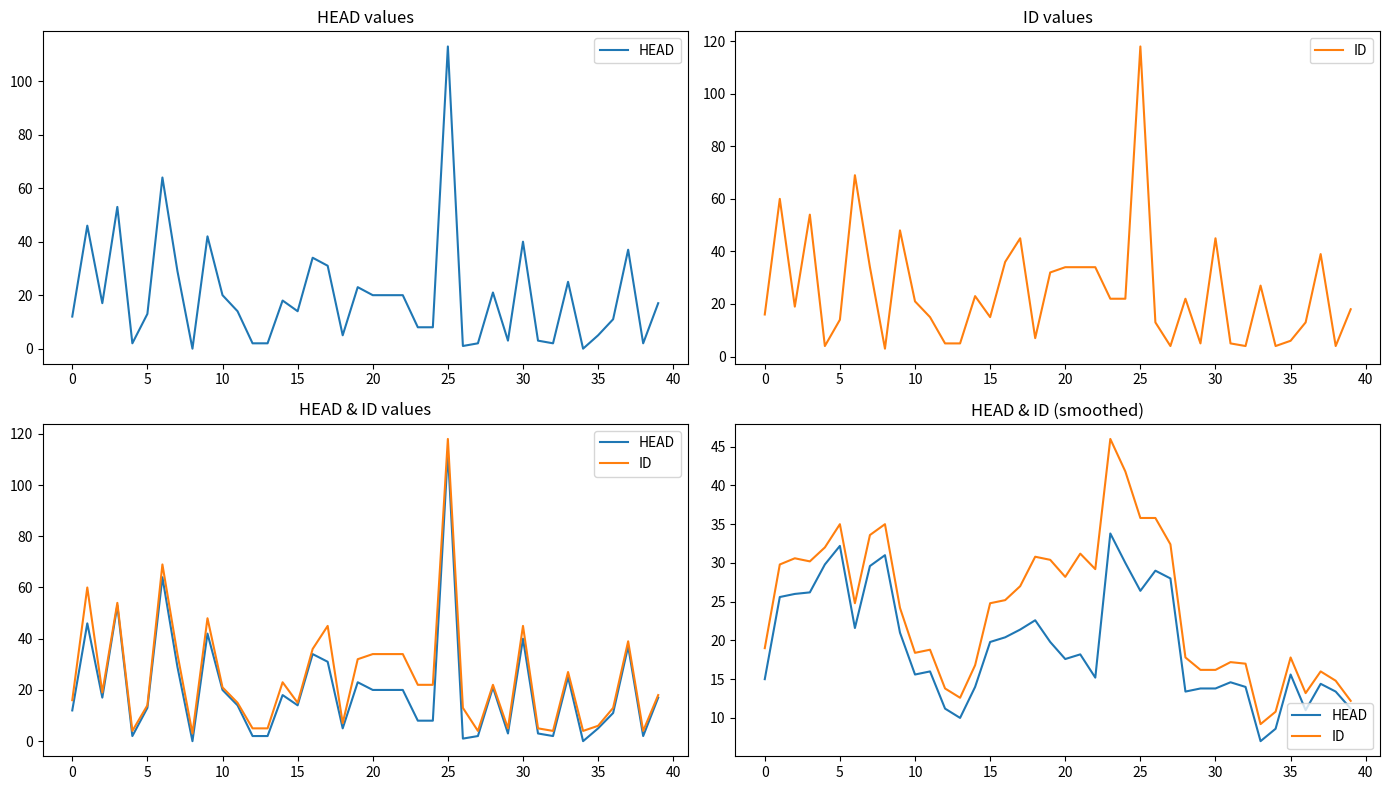

Rank the series by their maximum value, from lowest to highest.

HEAD, ID